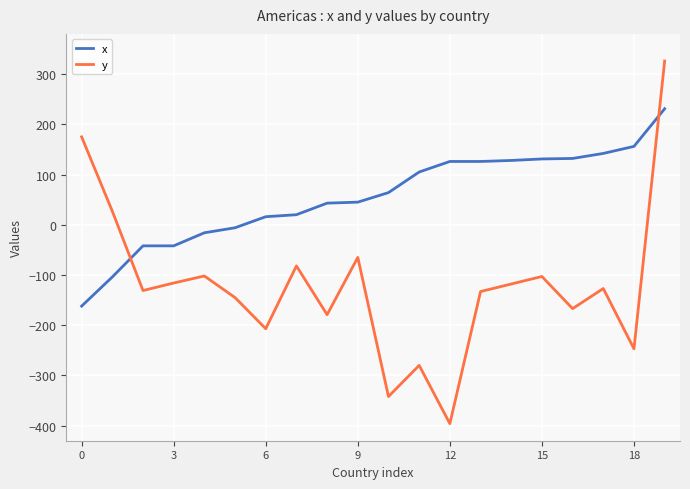

How many lines are shown in the chart?

2